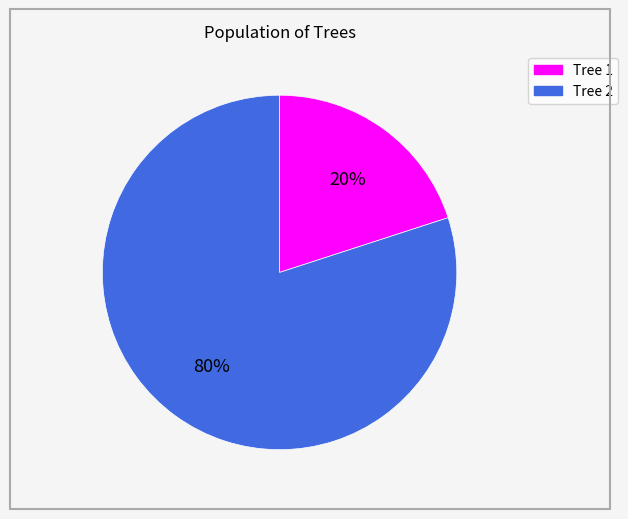

To the nearest percent, what is the difference between the largest and smallest slice percentages?

60%